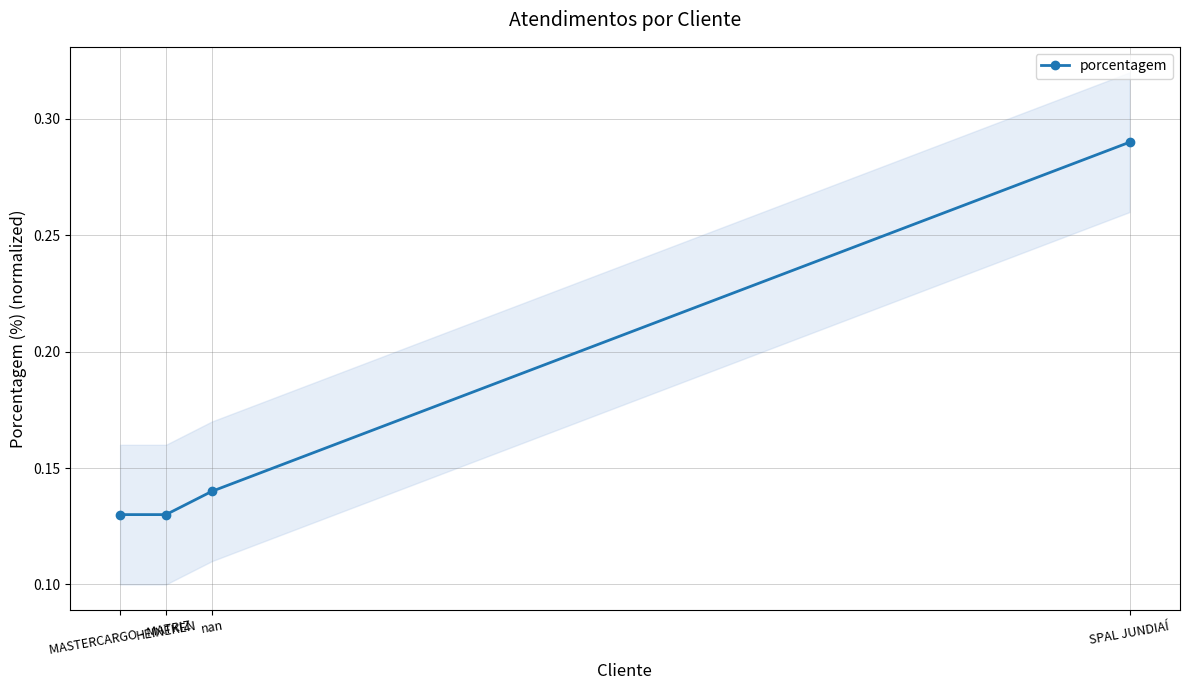

At which category does the chart reach its peak across all series?

SPAL JUNDIAÍ